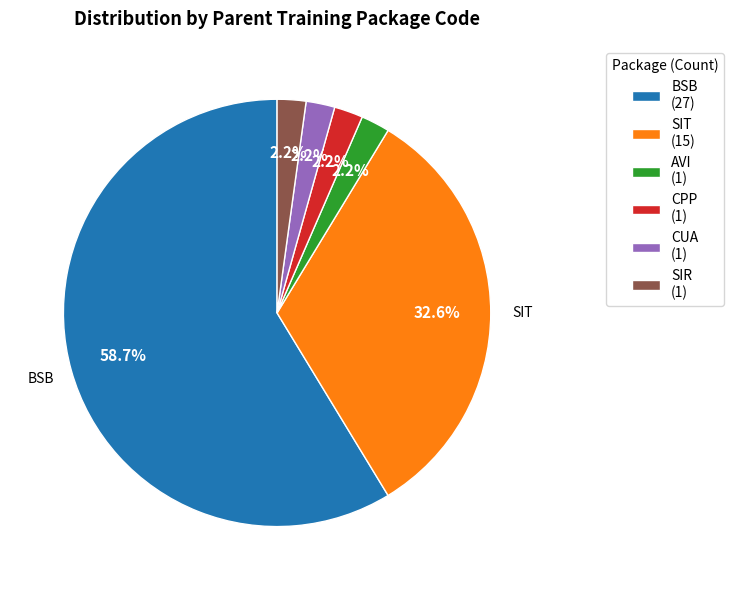

What is the largest slice in the pie chart?

BSB (27)